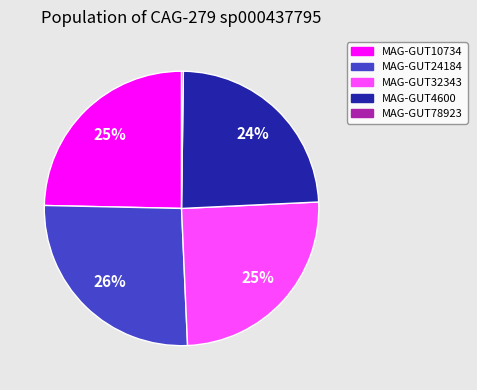

To the nearest percent, what is the average slice percentage?

20%